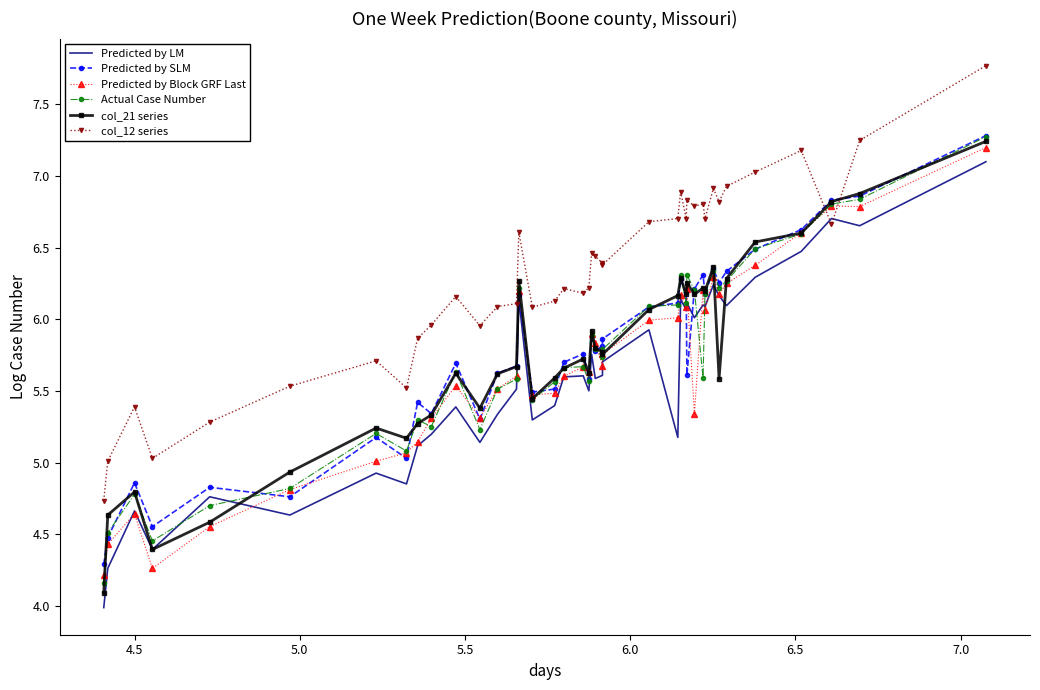

How many interior local valleys does the Actual Case Number series have?

10